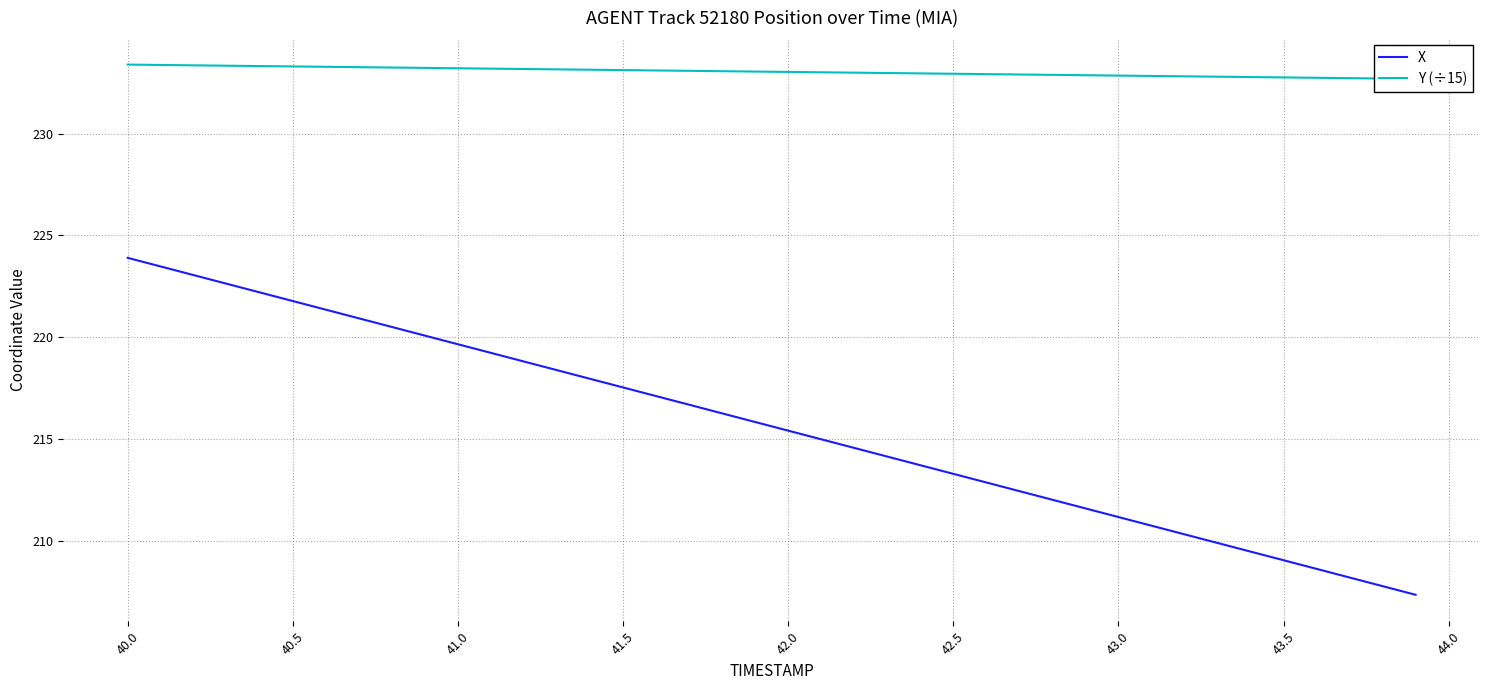

How many lines are shown in the chart?

2